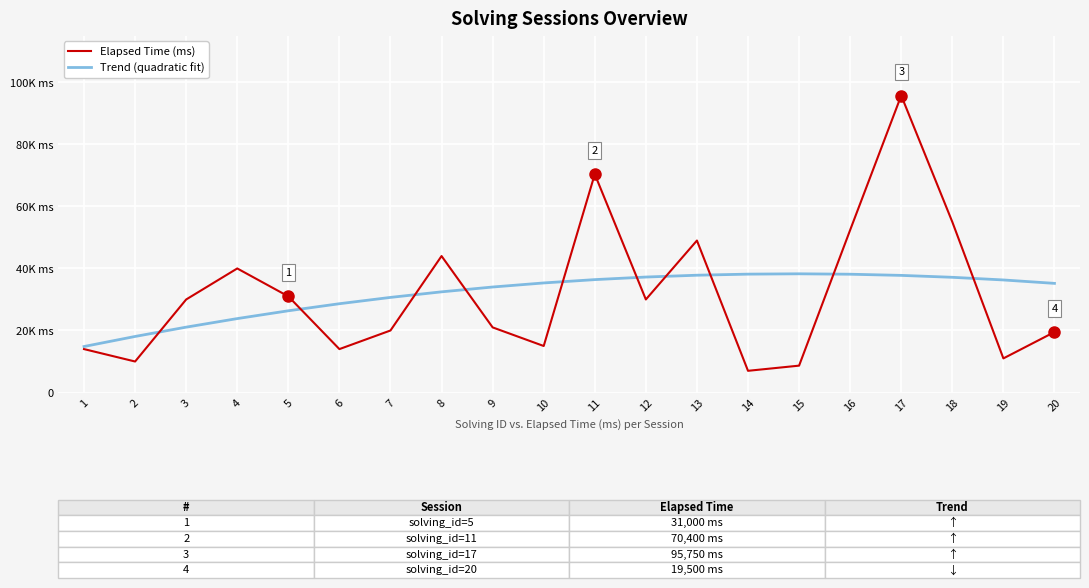

Between which two adjacent categories do Trend (quadratic fit) and Elapsed Time (ms) first intersect?

2 and 3